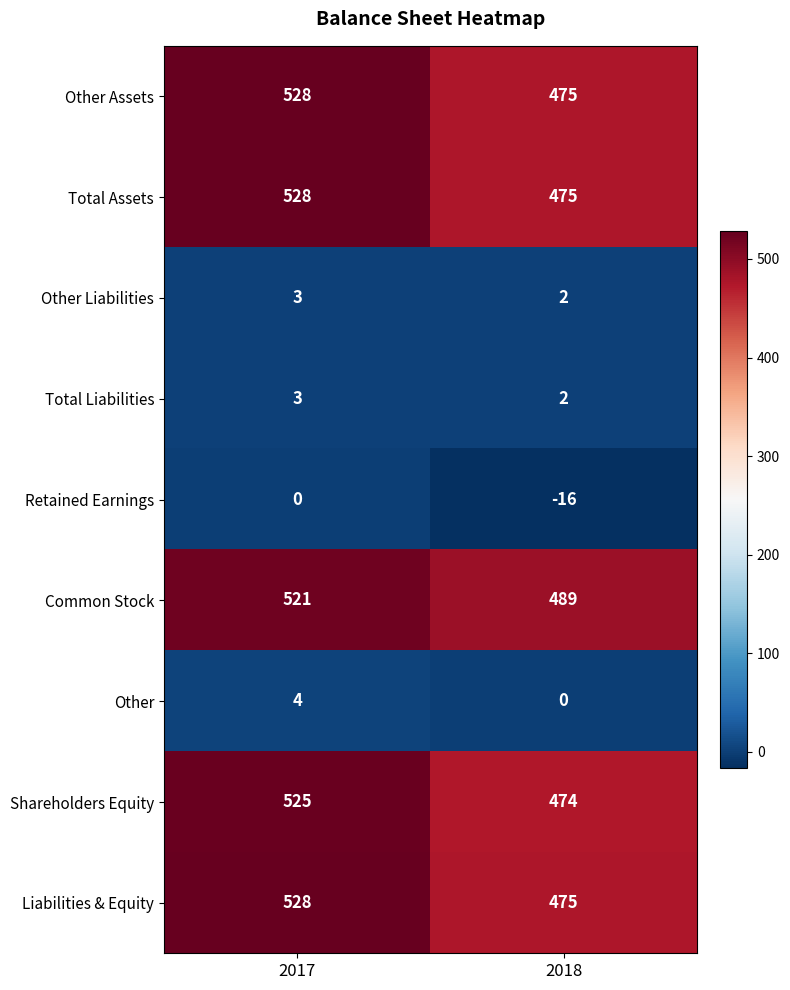

Read the Retained Earnings value at 2018, to the nearest 5.

-15